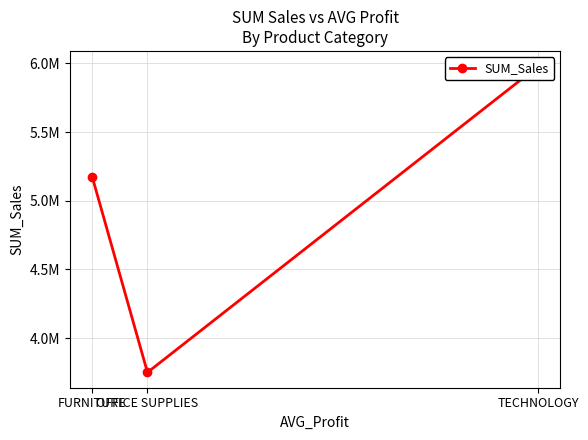

What is the maximum value shown in the chart?

5979058.1